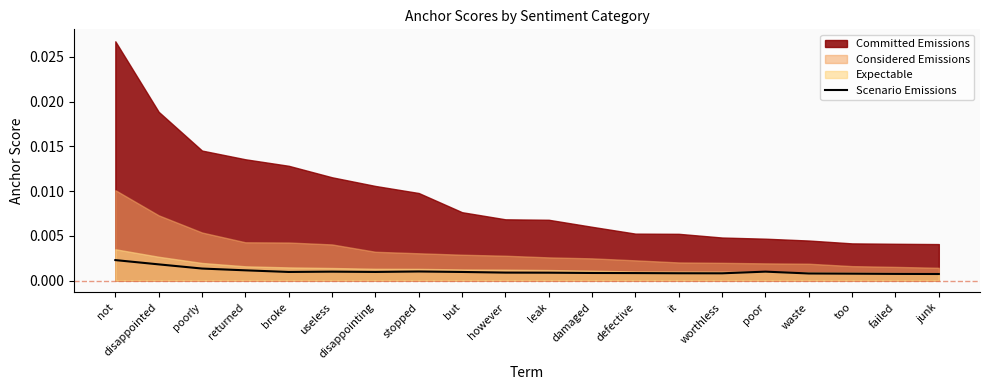

What position from the right is poorly?

18